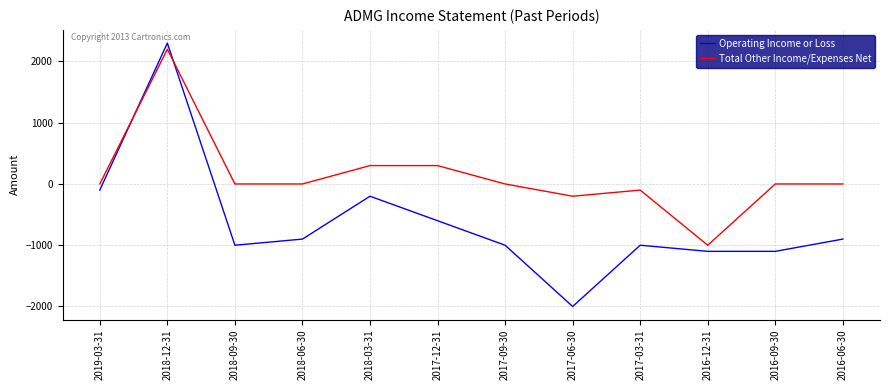

How many values in Operating Income or Loss are below zero?

11